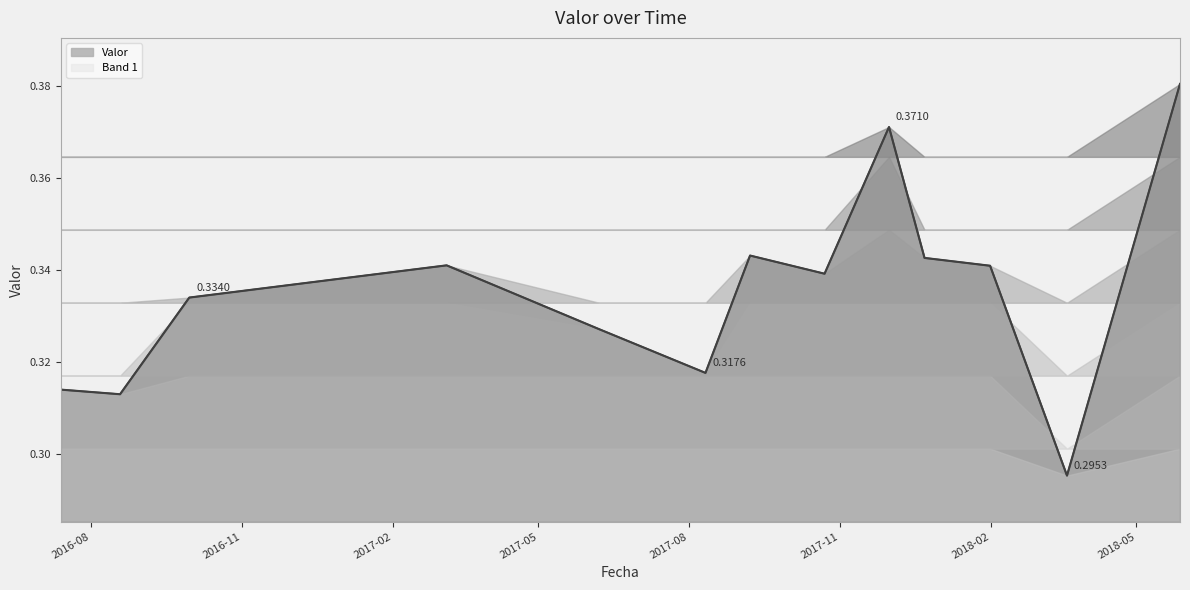

Where is the data nearest to the value 0?

2018-03-19 15:35:00